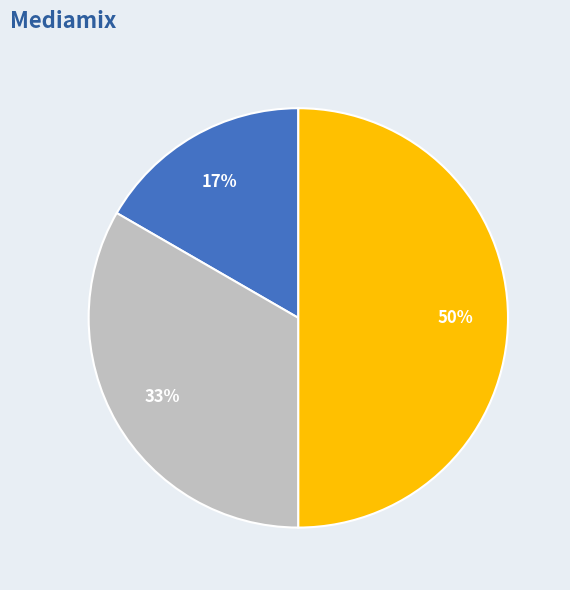

To the nearest percent, what is the difference between the largest and smallest slice percentages?

33%